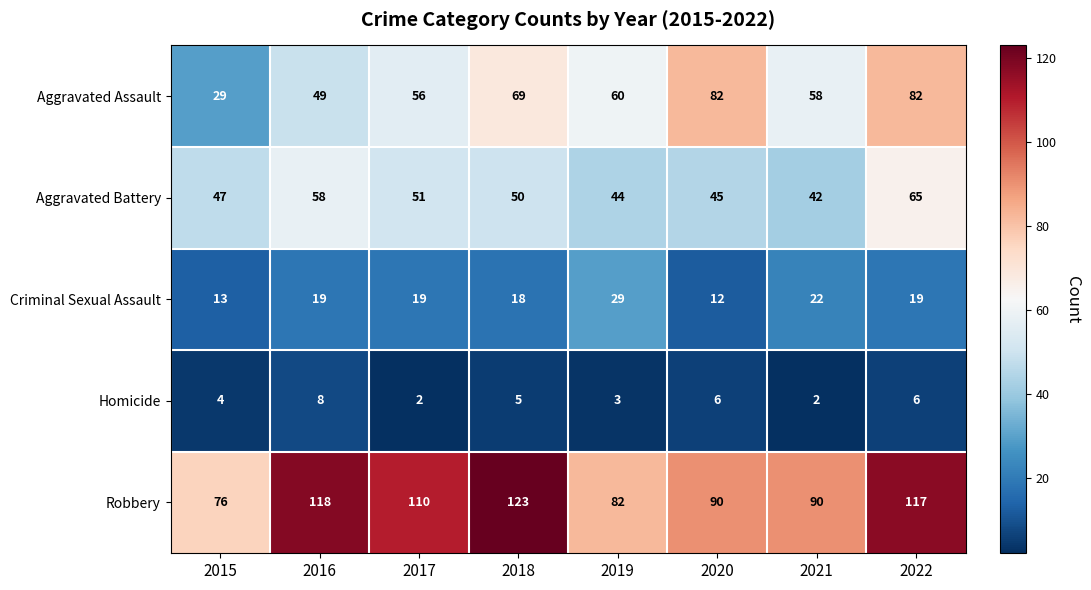

Is it true that Criminal Sexual Assault equals 19 at 2016?

True